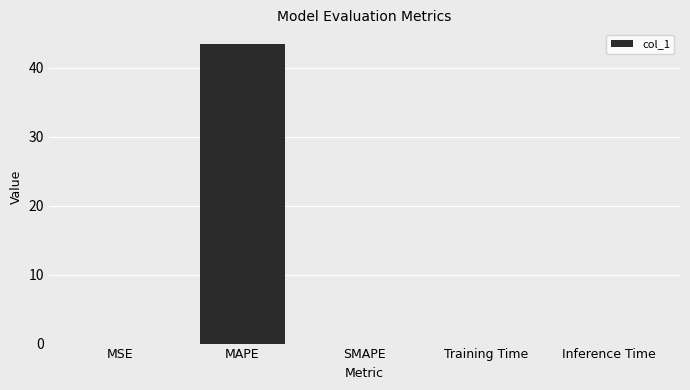

What is the average value?

8.7